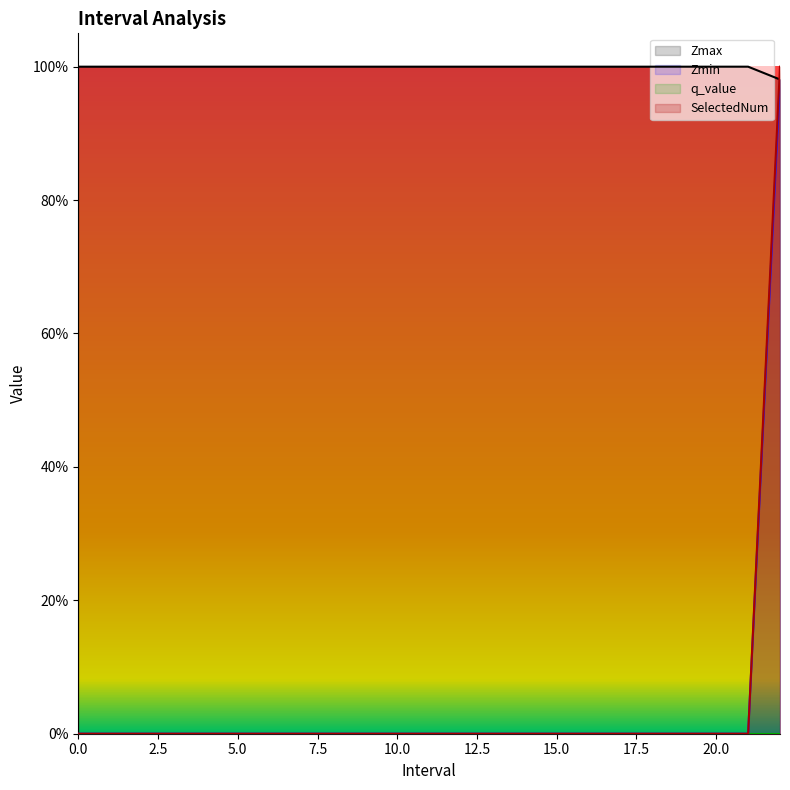

How many values in SelectedNum are above zero?

1